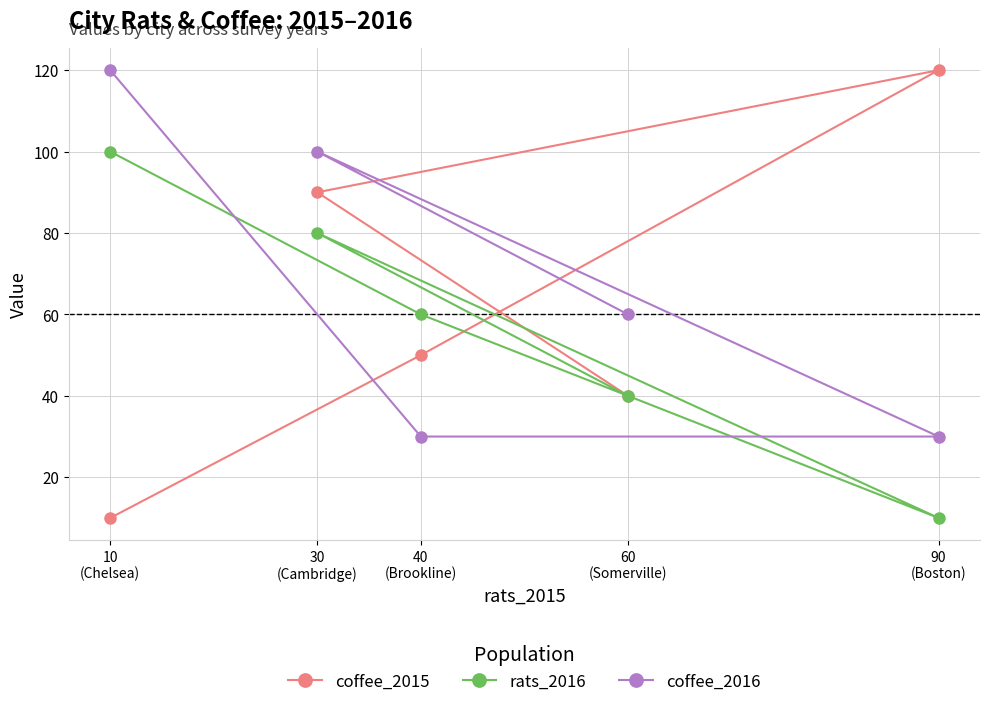

Reading left to right, what are all the values shown in this chart?

coffee_2015: 10
(Chelsea)=10	30
(Cambridge)=90	40
(Brookline)=50	60
(Somerville)=40	90
(Boston)=120
rats_2016: 10
(Chelsea)=100	30
(Cambridge)=80	40
(Brookline)=60	60
(Somerville)=40	90
(Boston)=10
coffee_2016: 10
(Chelsea)=120	30
(Cambridge)=100	40
(Brookline)=30	60
(Somerville)=60	90
(Boston)=30